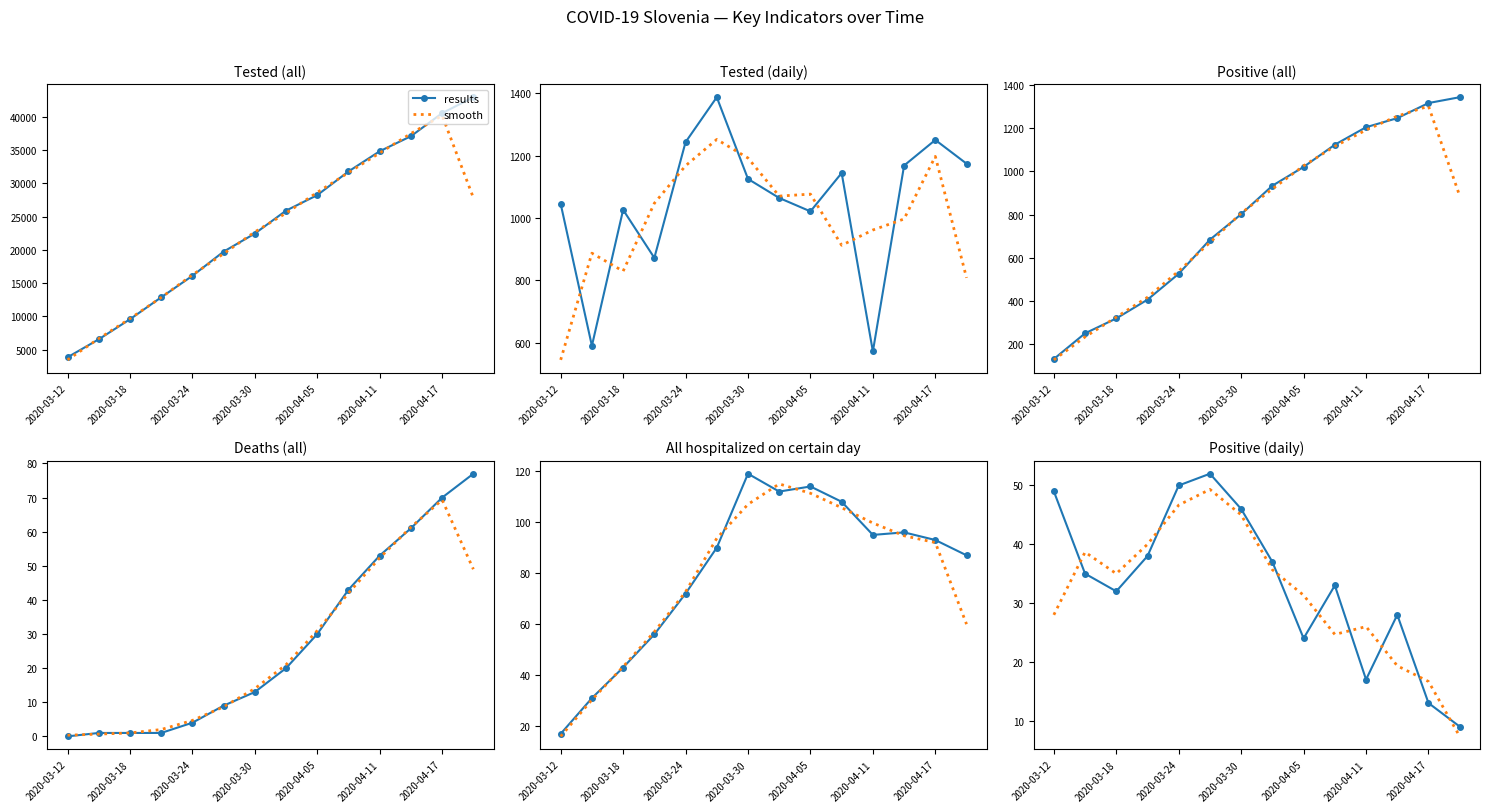

What is the difference between the maximum and minimum values in the results series?

43.0